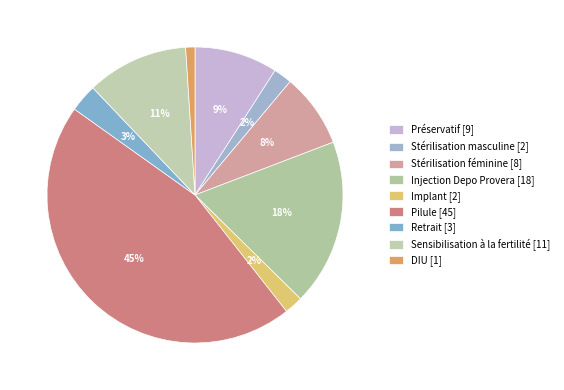

How many segments does this pie chart have?

9